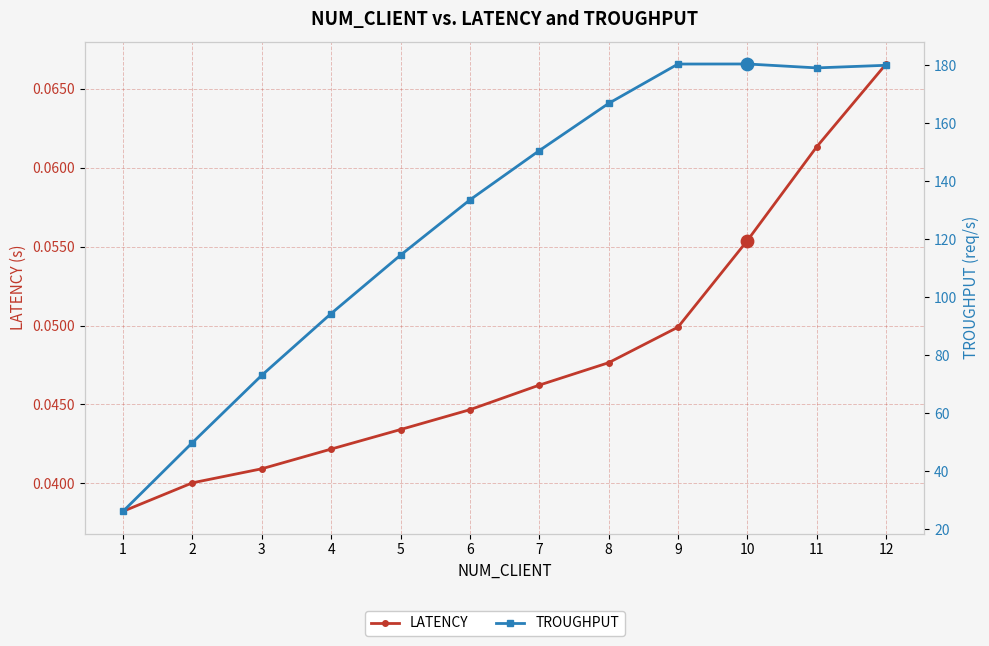

At which category is the sum across all series the highest?

10